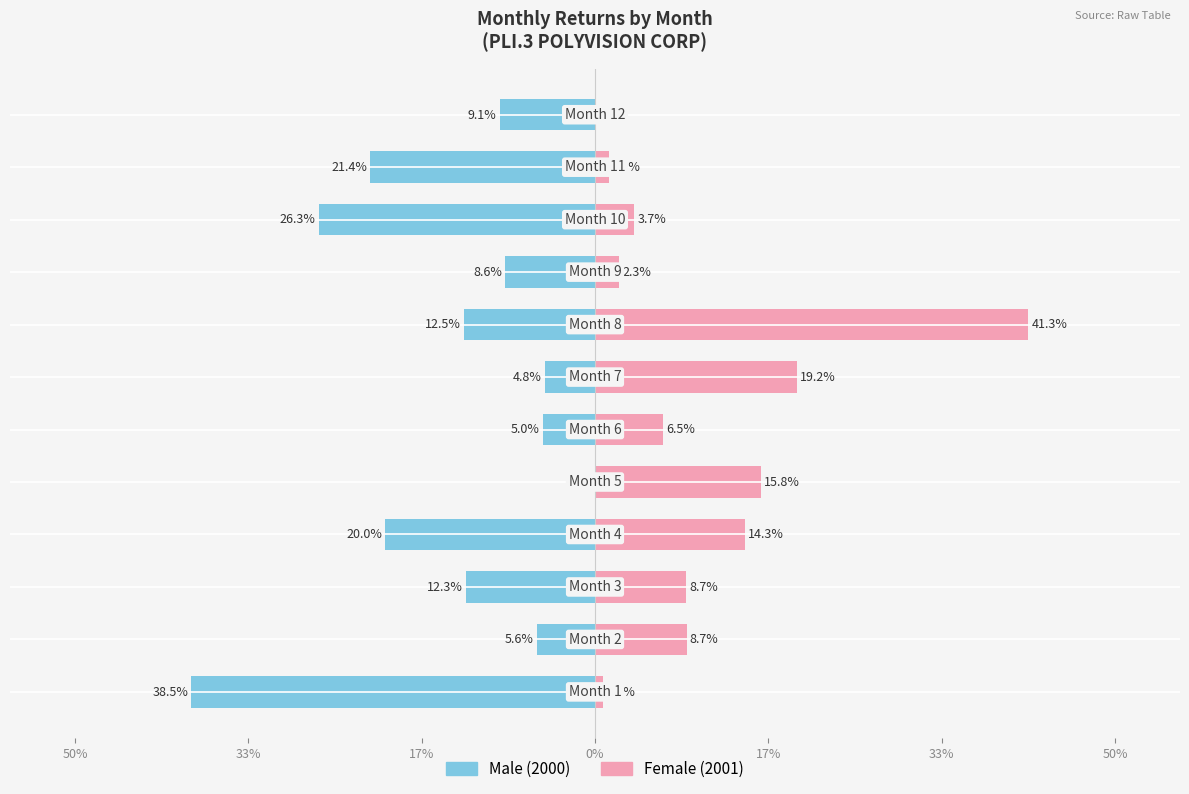

Rank the series at 11 from lowest to highest value.

Male, Female